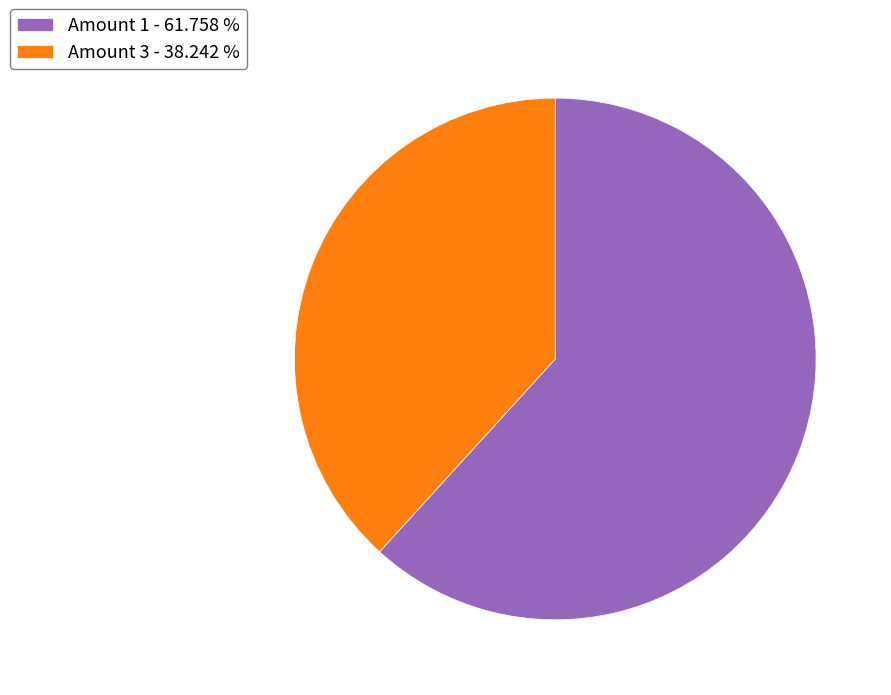

Approximately how many times larger is the value at Amount 3 - 38.242 % compared to Amount 1 - 61.758 %?

0.6